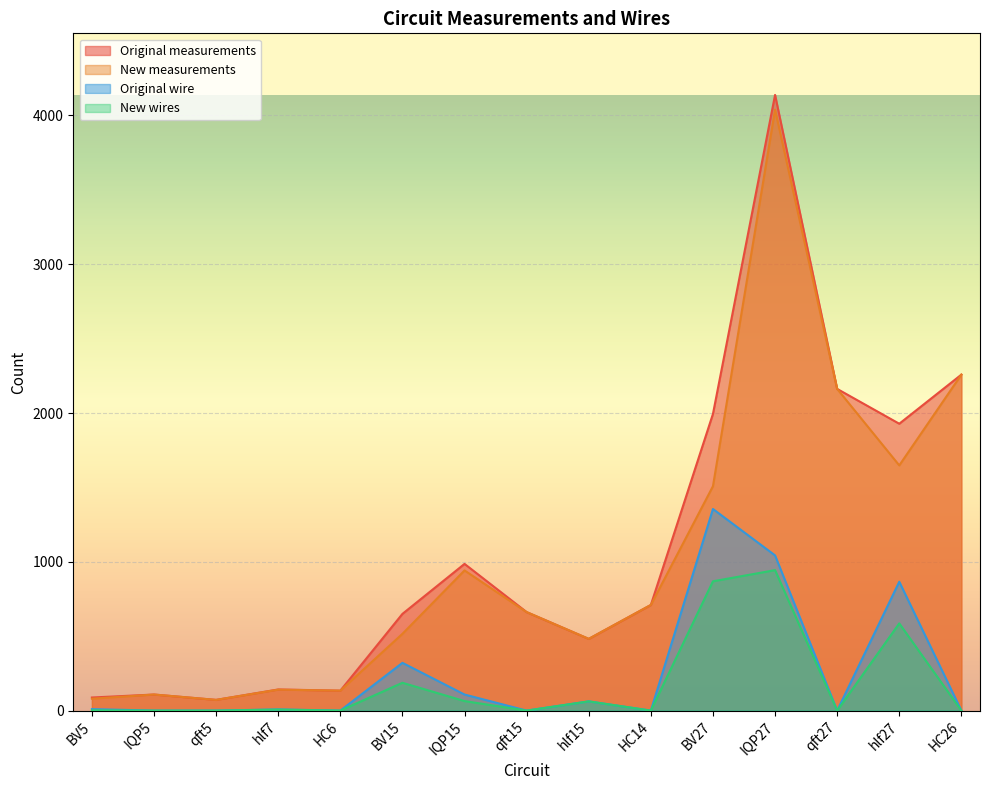

What is the label of the 3rd point from the right?

qft27